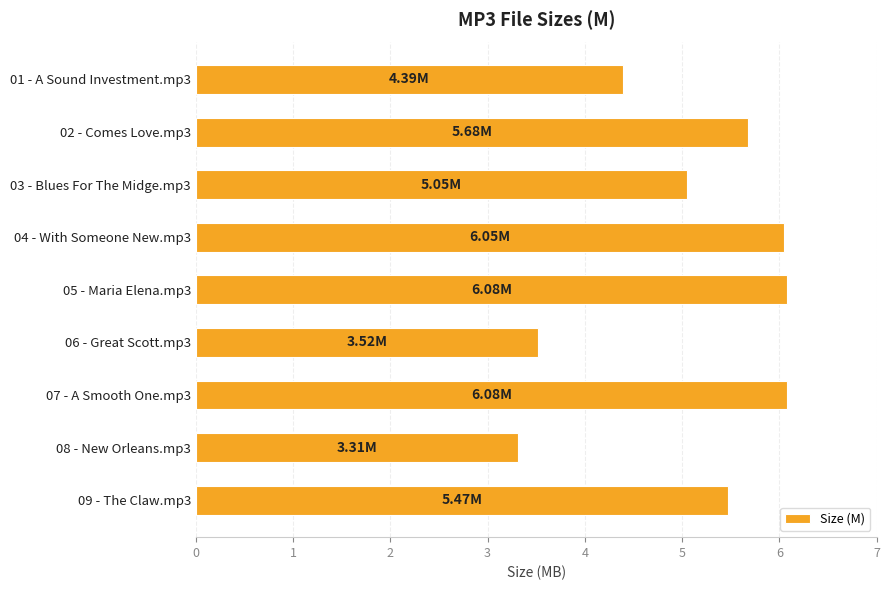

What is the change in value from 02 - Comes Love.mp3 to 08 - New Orleans.mp3?

-2.4